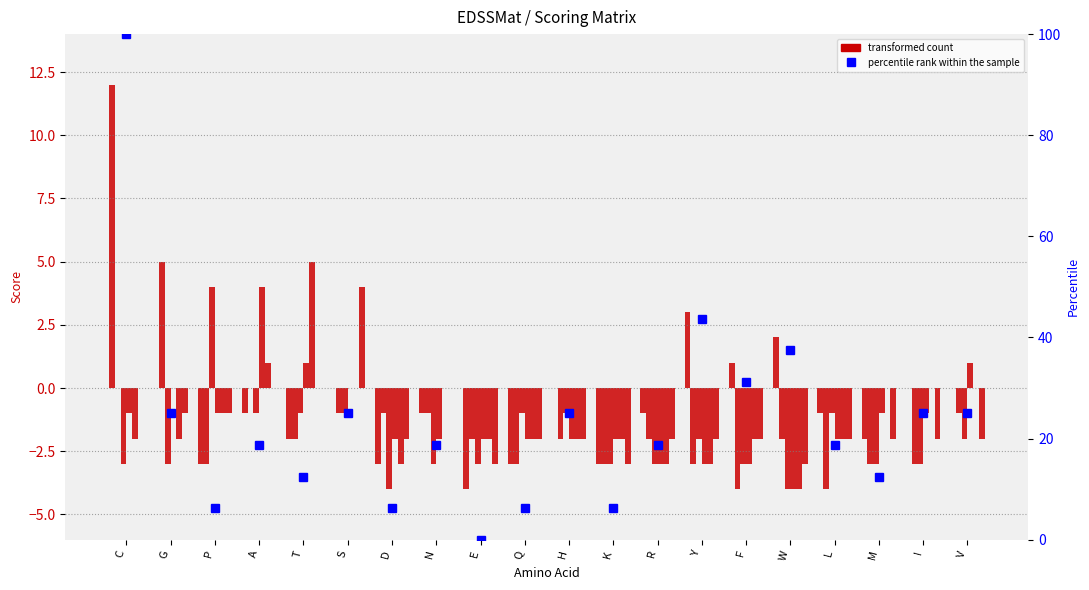

How many positive values does the C series have?

4